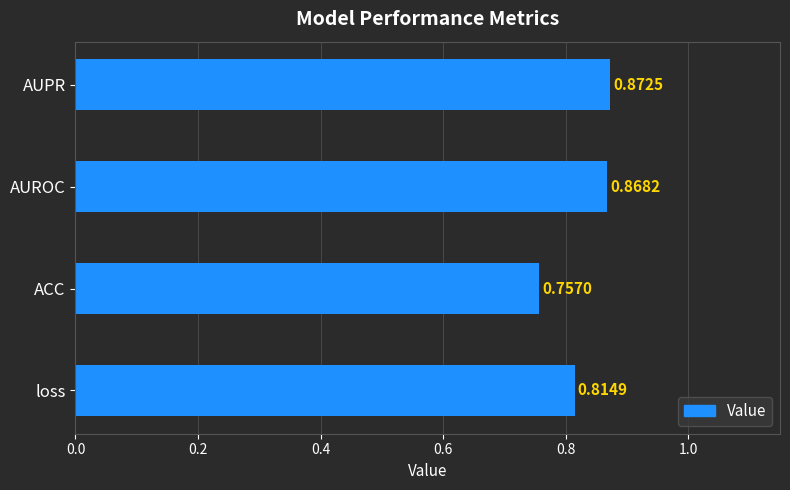

Which has a higher value, loss or ACC?

loss